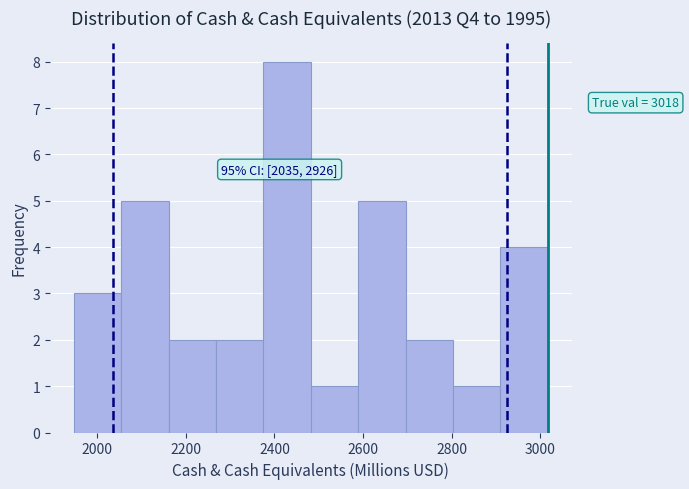

Which range on the x-axis has the tallest bar?

2380 to 2480